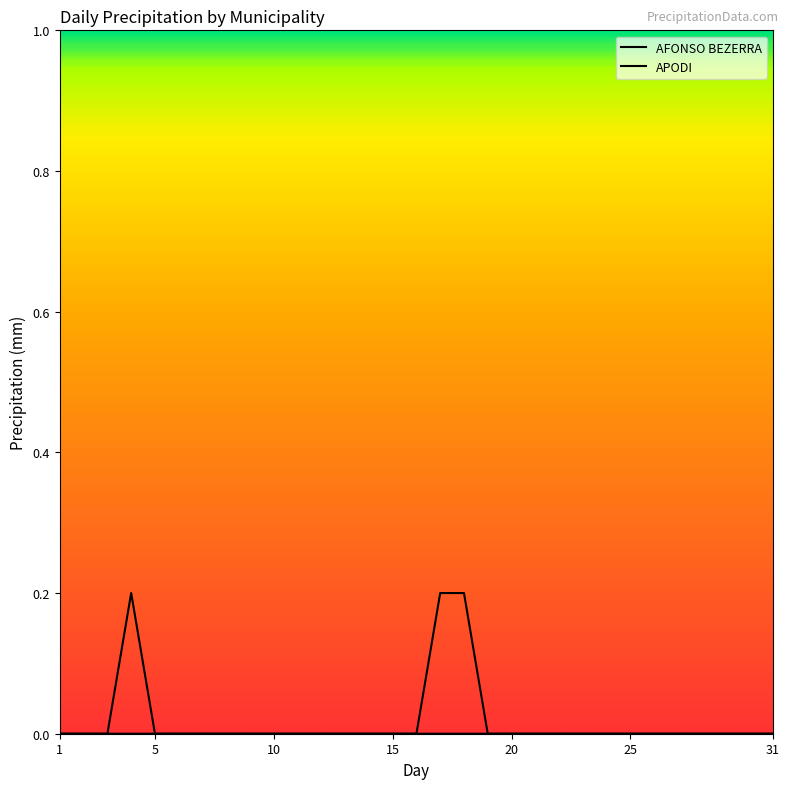

How many lines are shown in the chart?

2